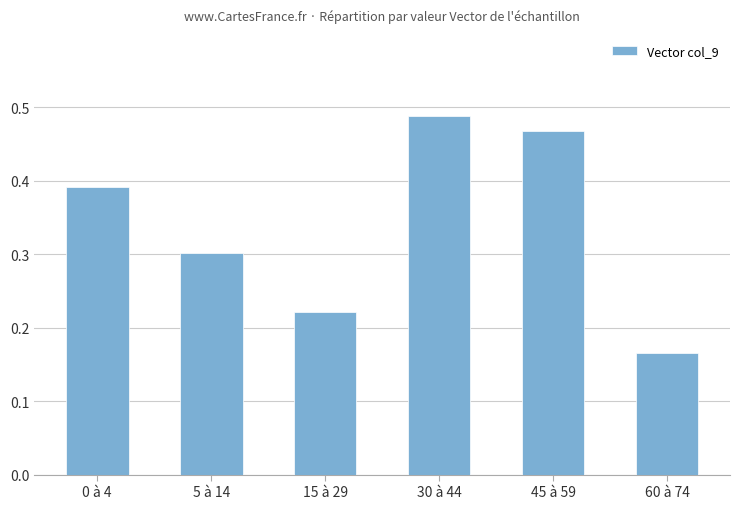

Is it true that the value at 45 à 59 is 0.8?

False